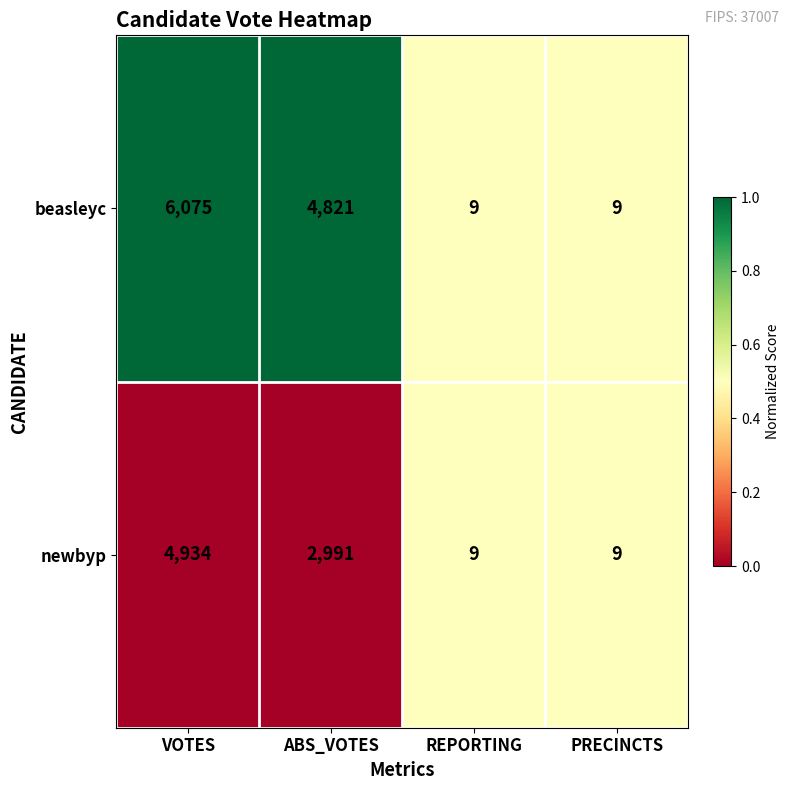

The newbyp series shows 4934 at VOTES. True or false?

True